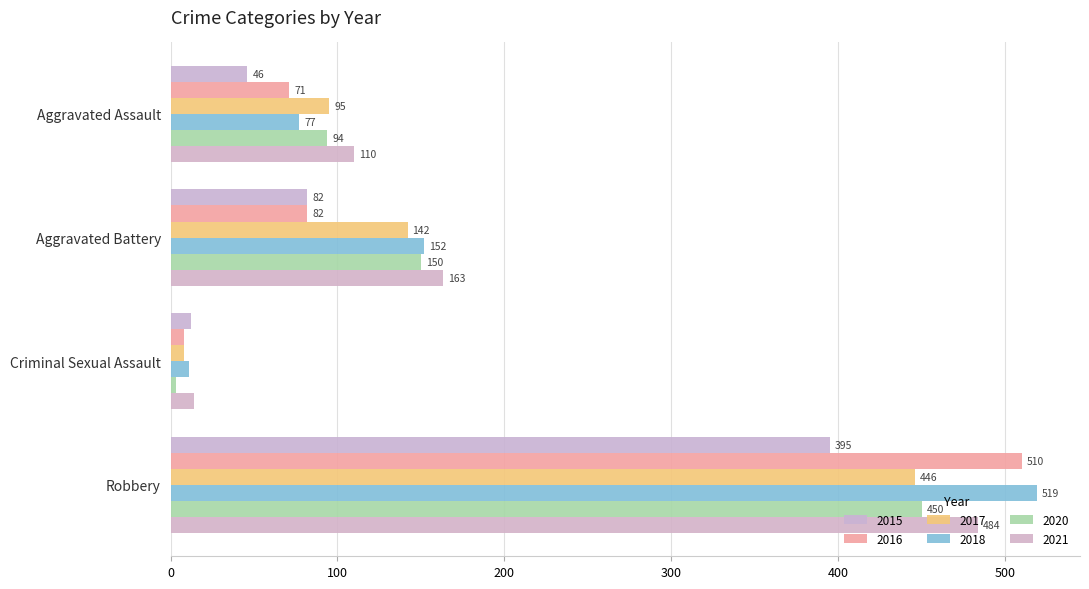

Is it true that 2018 equals 253 at Robbery?

False